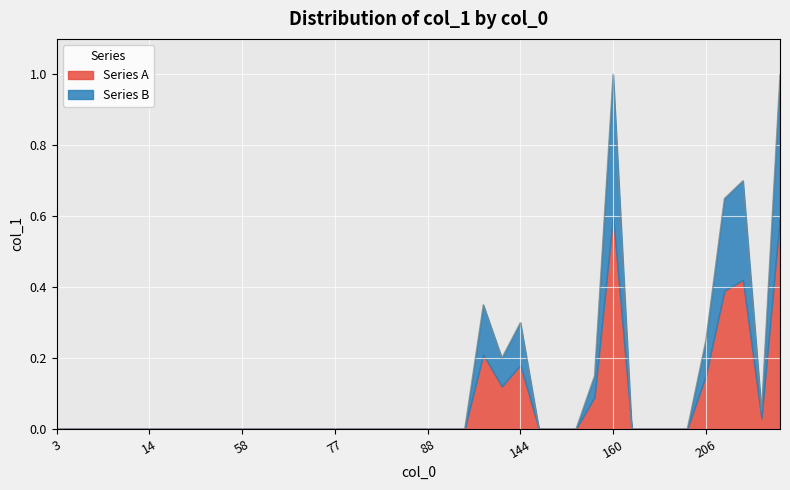

What position from the left is 155?

34